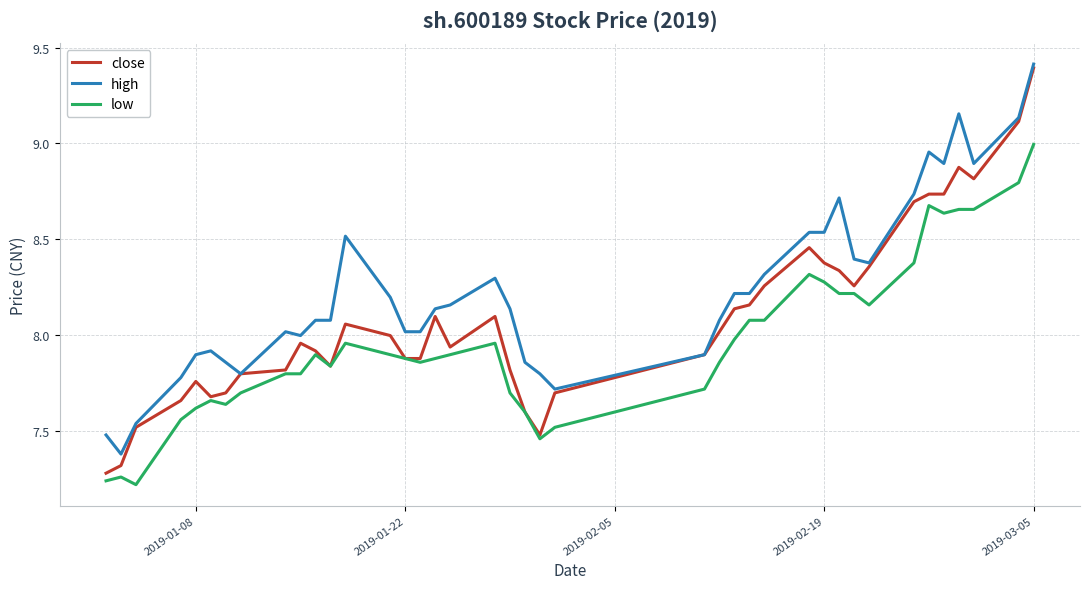

True or false: low and high cross at least once.

False